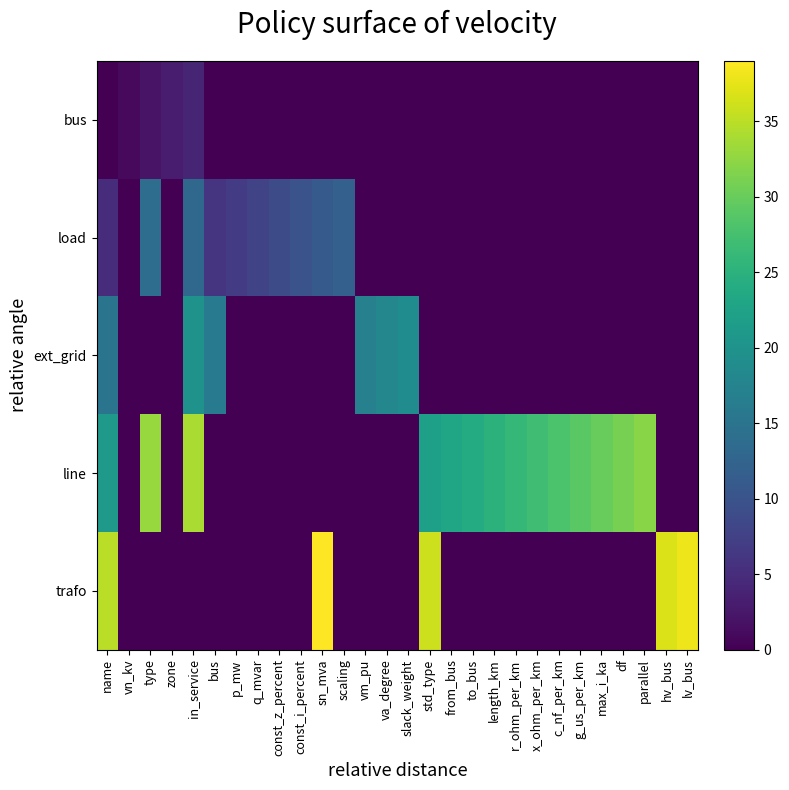

What is the spread (max minus min) of values at std_type?

36